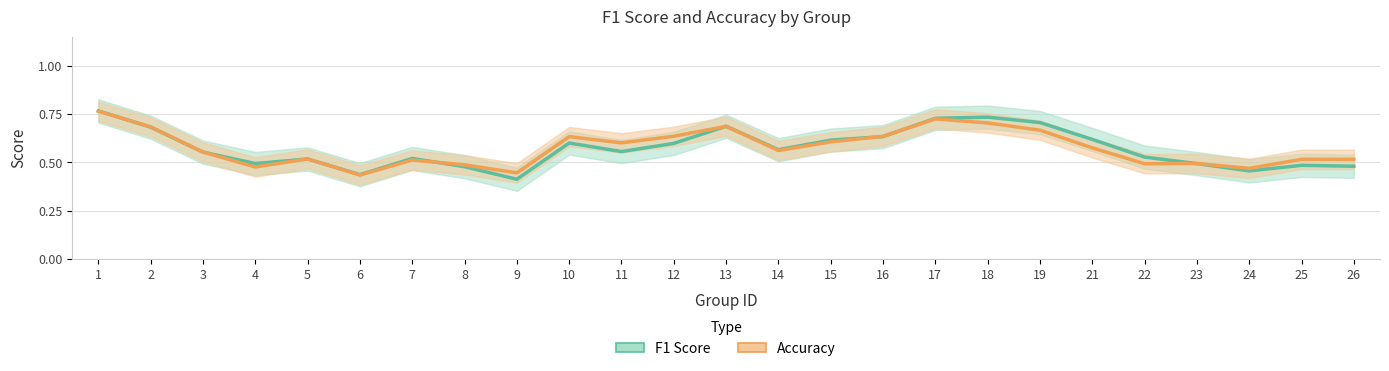

How many data points does each series have?

25